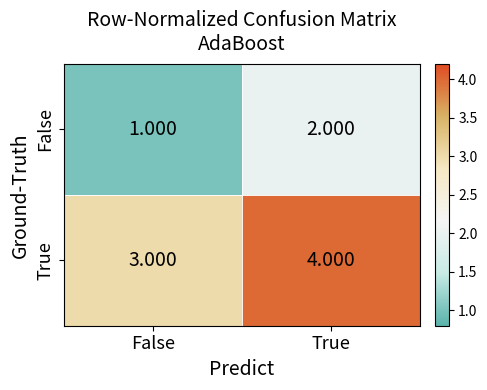

At which category is the sum across all series the highest?

True